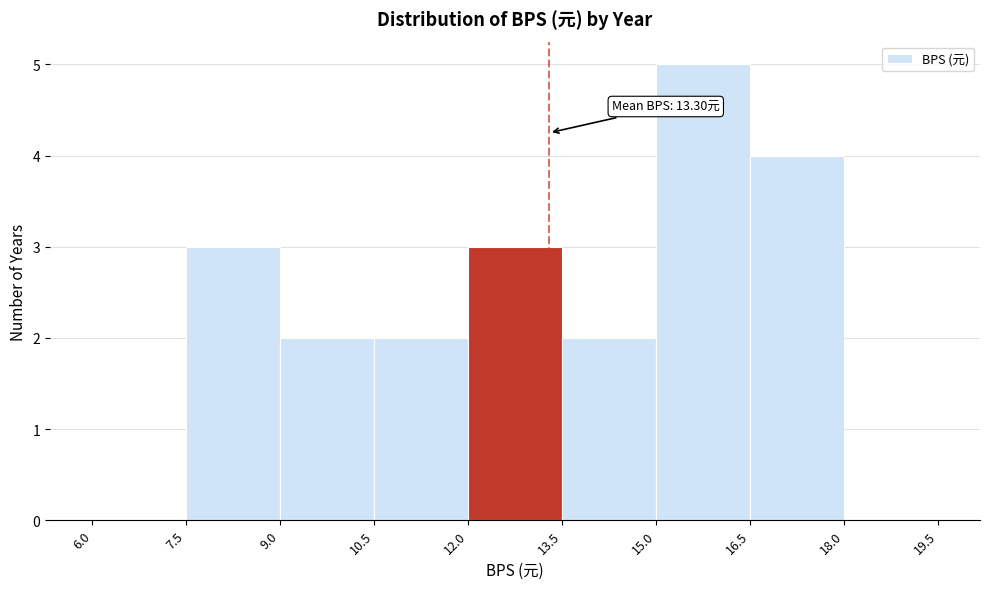

Over which range of the x-axis is the bar tallest?

15.0 to 16.5